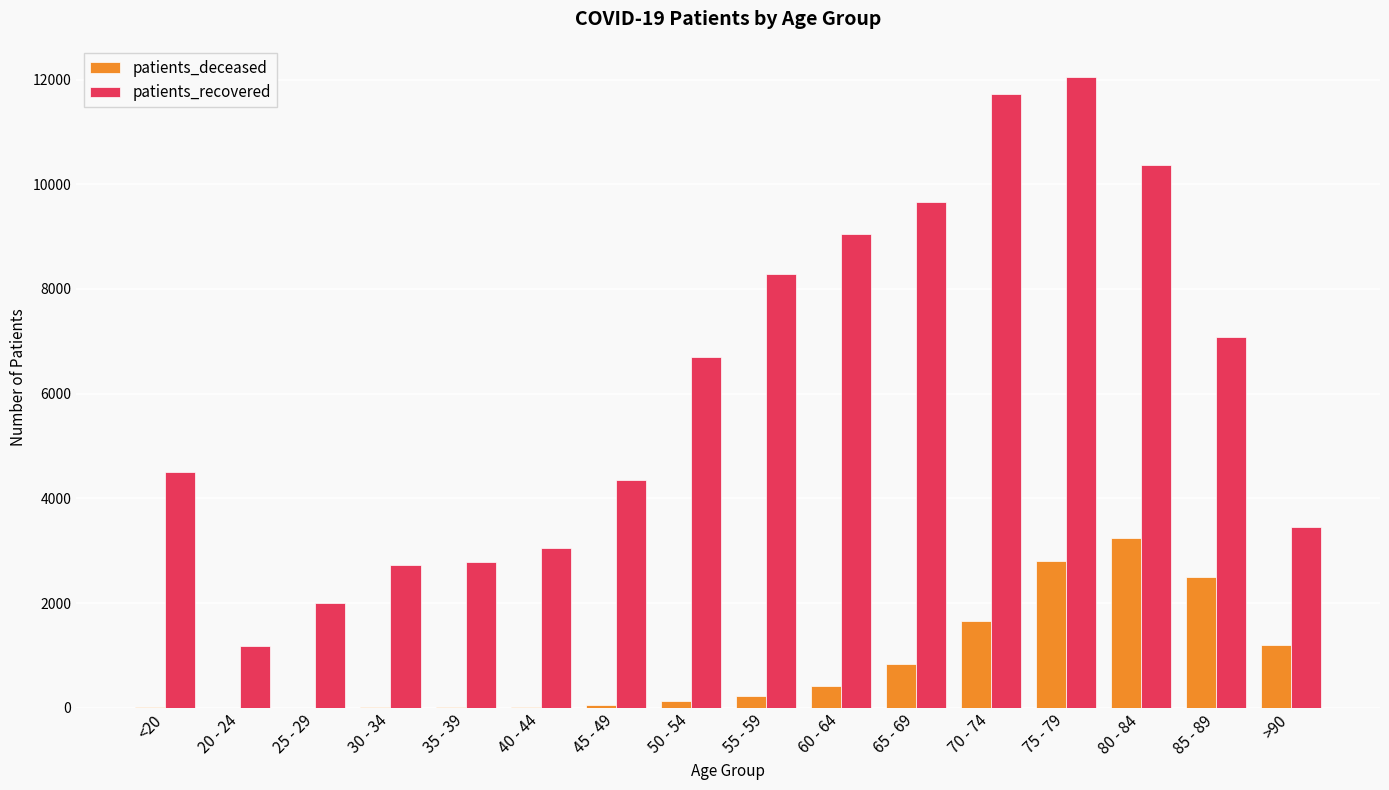

How many data points does each series have?

16